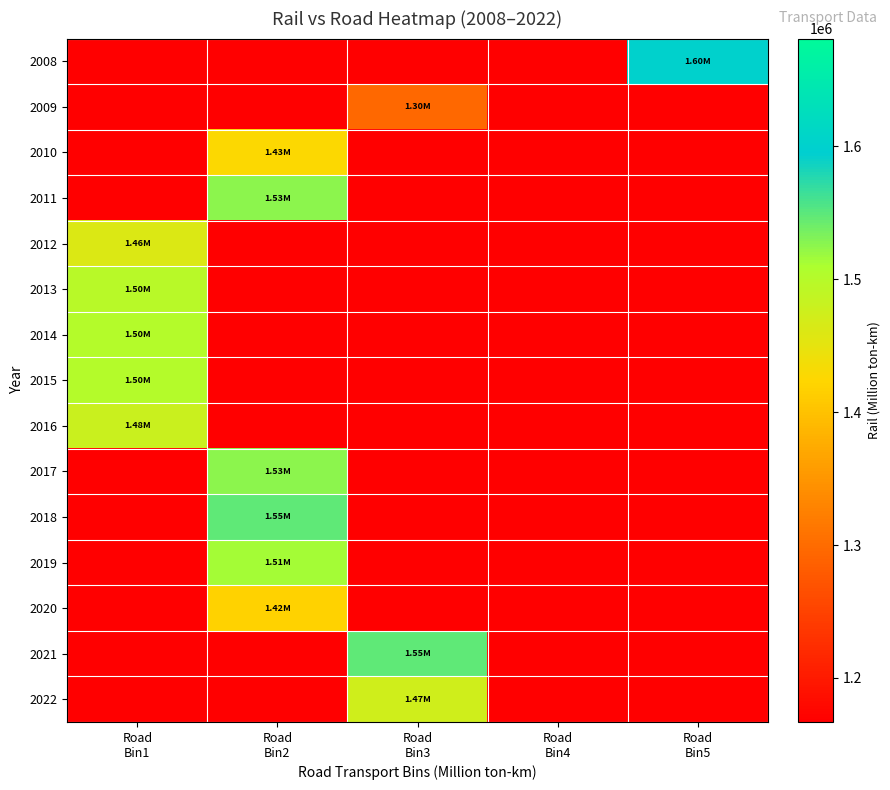

What is the total value across all series at Road
Bin1?

7441064.5